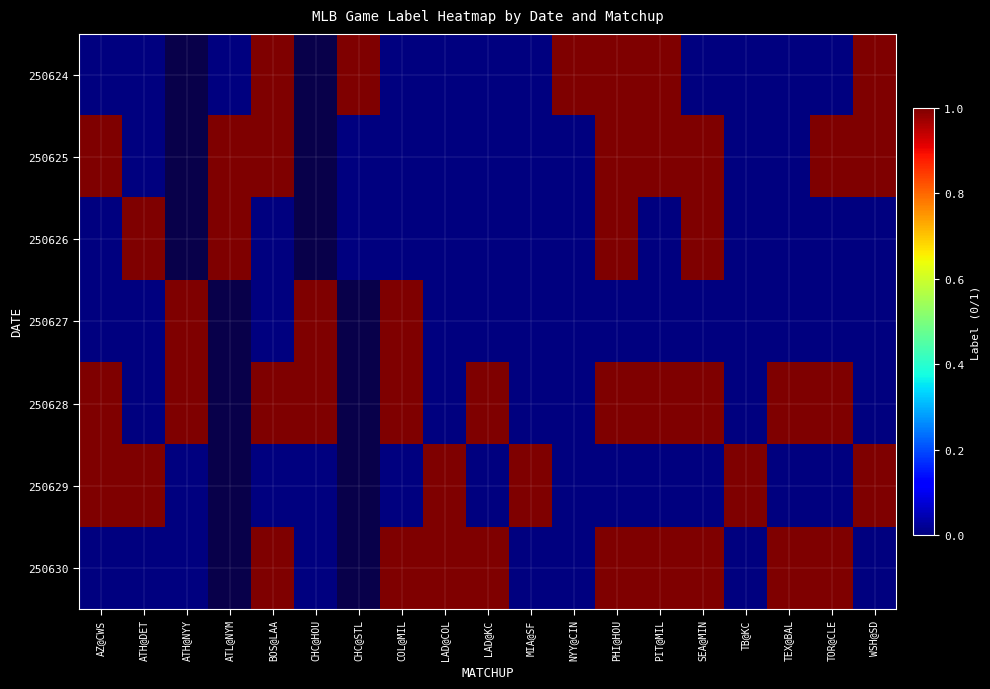

How many values in 250624 are above zero?

6